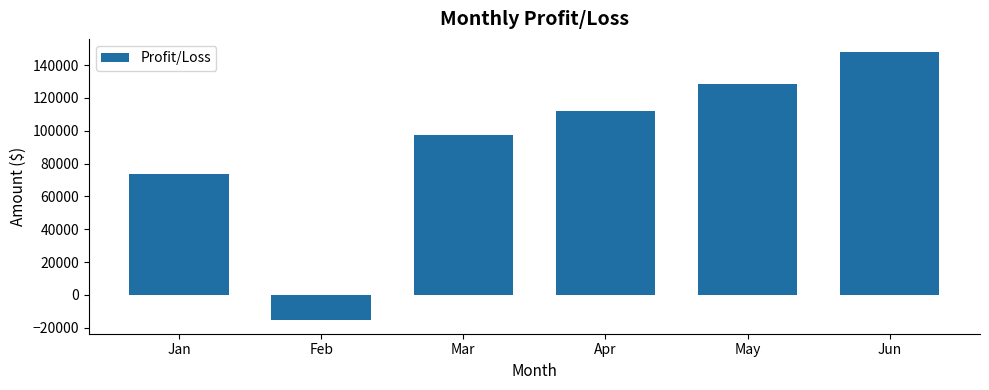

What is the minimum value shown in the chart?

-15475